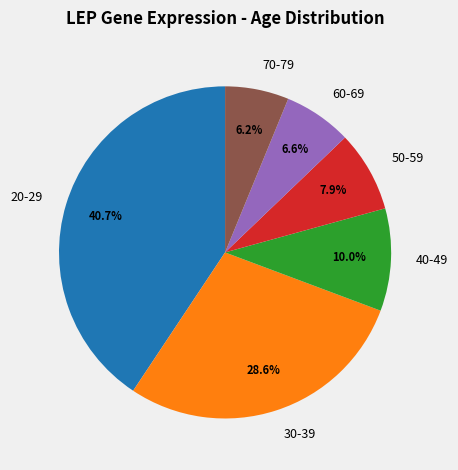

Which has a higher value, 50-59 or 70-79?

50-59